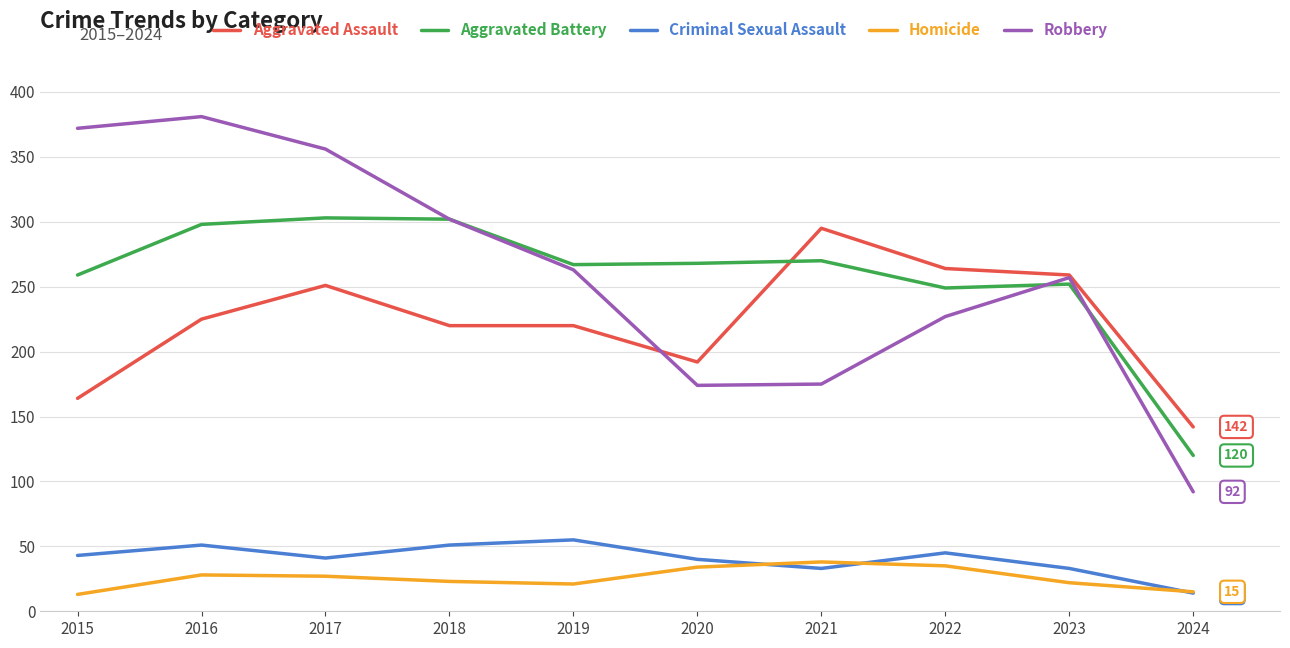

True or false: Criminal Sexual Assault and Robbery intersect in this chart.

False